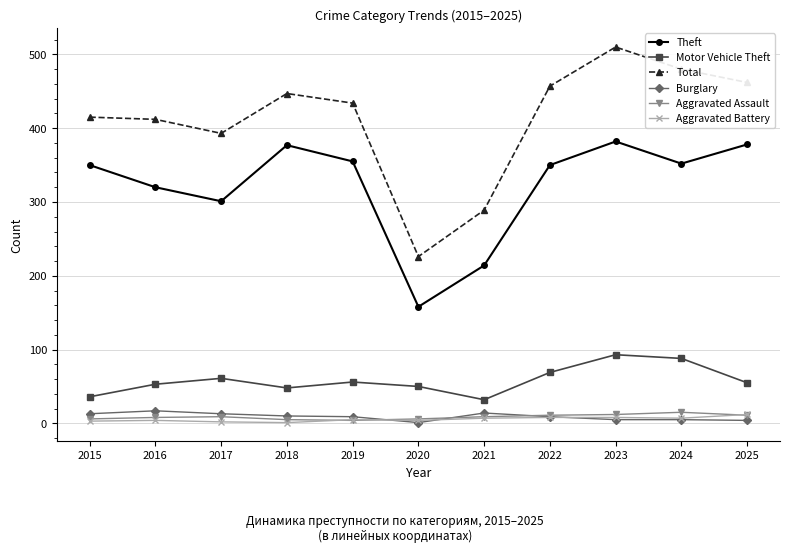

Between 2015 and 2017, which series saw the biggest shift?

Theft